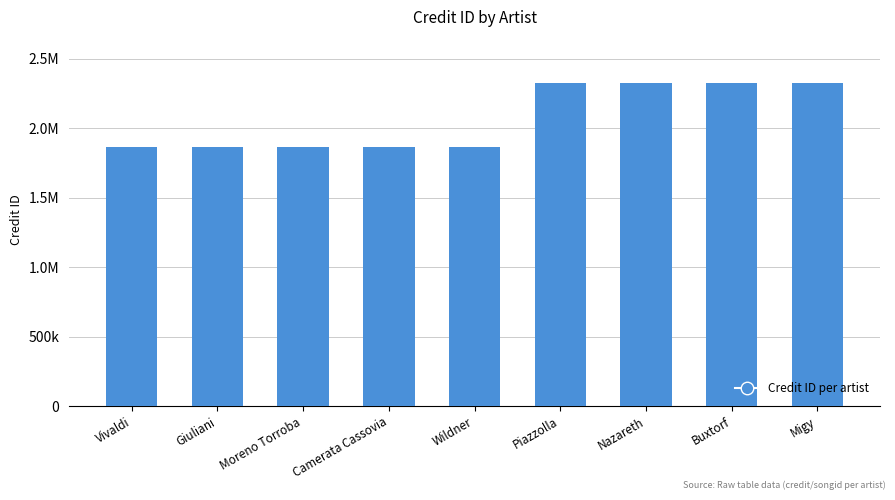

Which category has the lowest value across all series?

Vivaldi